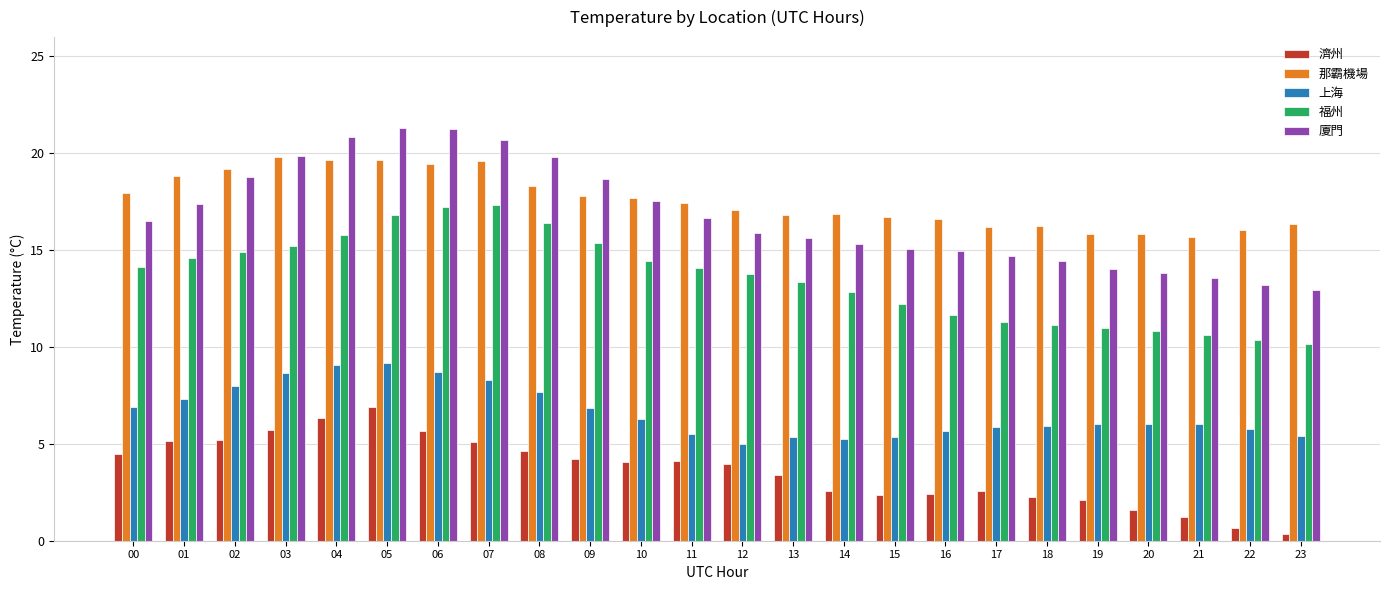

What is the minimum value shown in the chart?

0.4